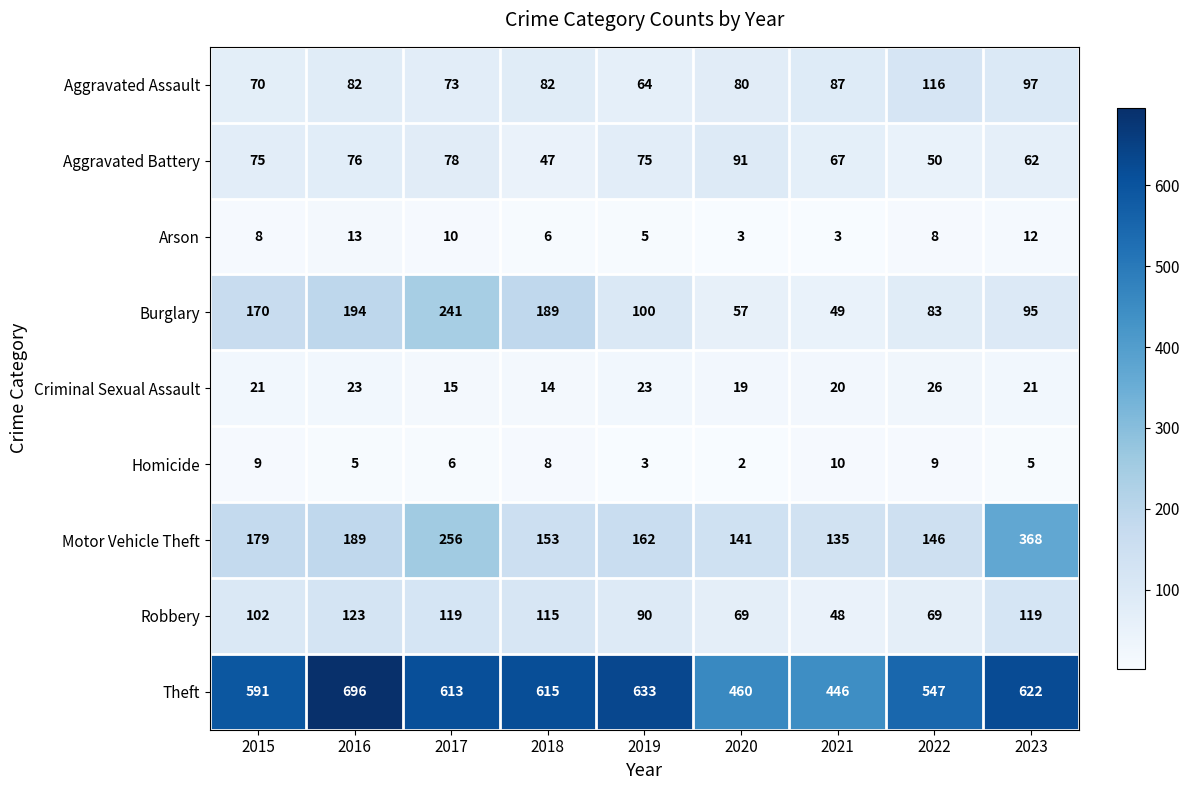

What is the sum of the Criminal Sexual Assault values at 2023 and 2019?

44